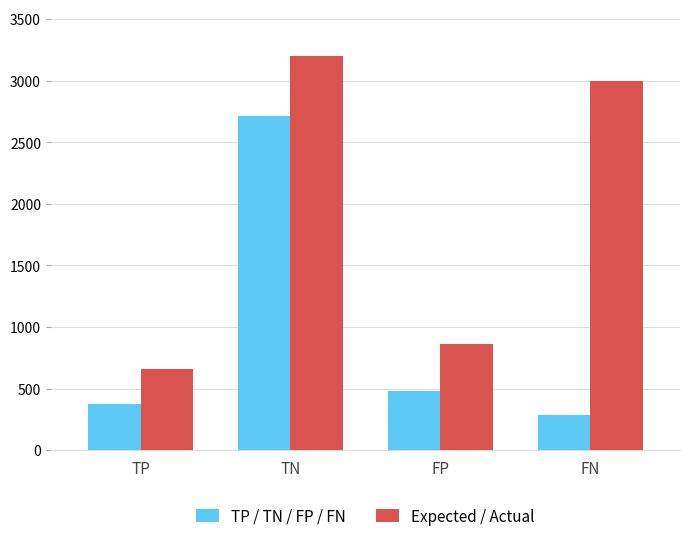

At which label does TP / TN / FP / FN first exceed 483?

TN